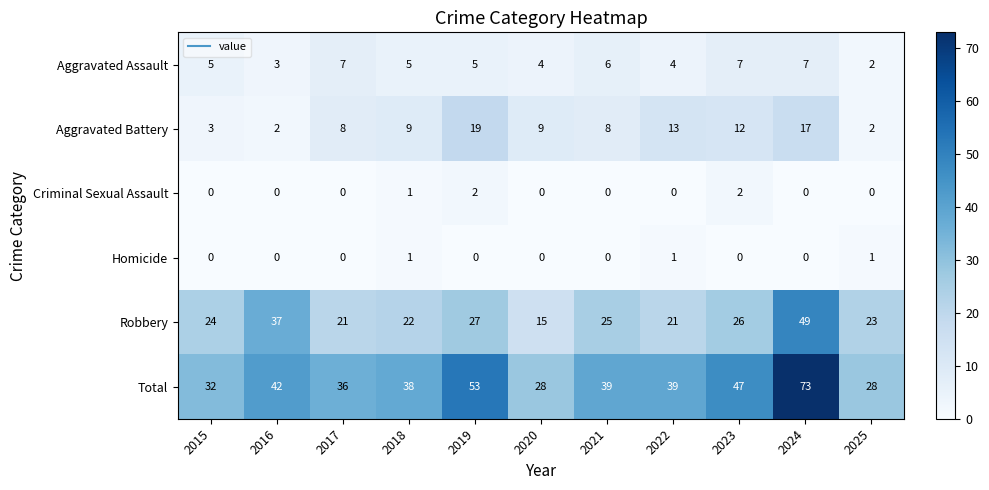

What value does the Total series have at 2023?

47